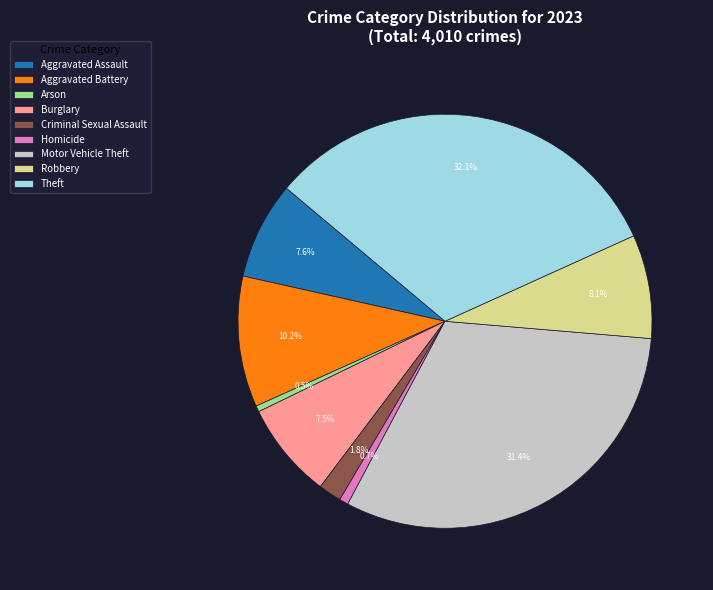

Which slice is the largest?

Theft